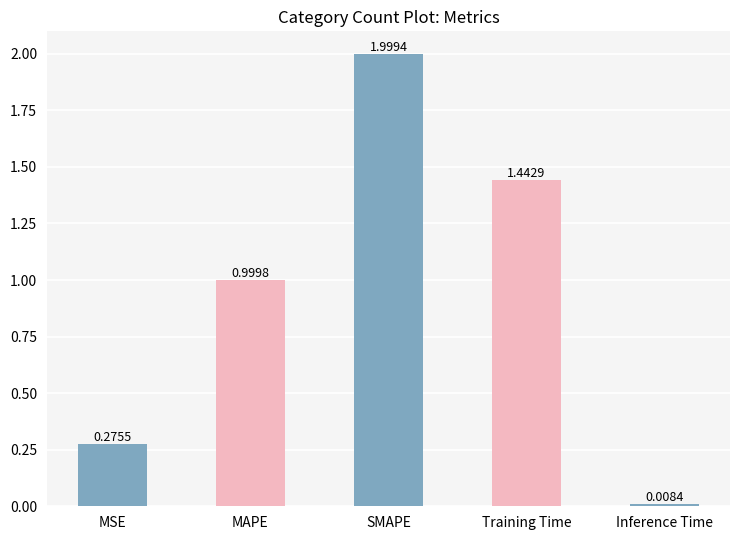

Which has a higher value, MAPE or Training Time?

Training Time